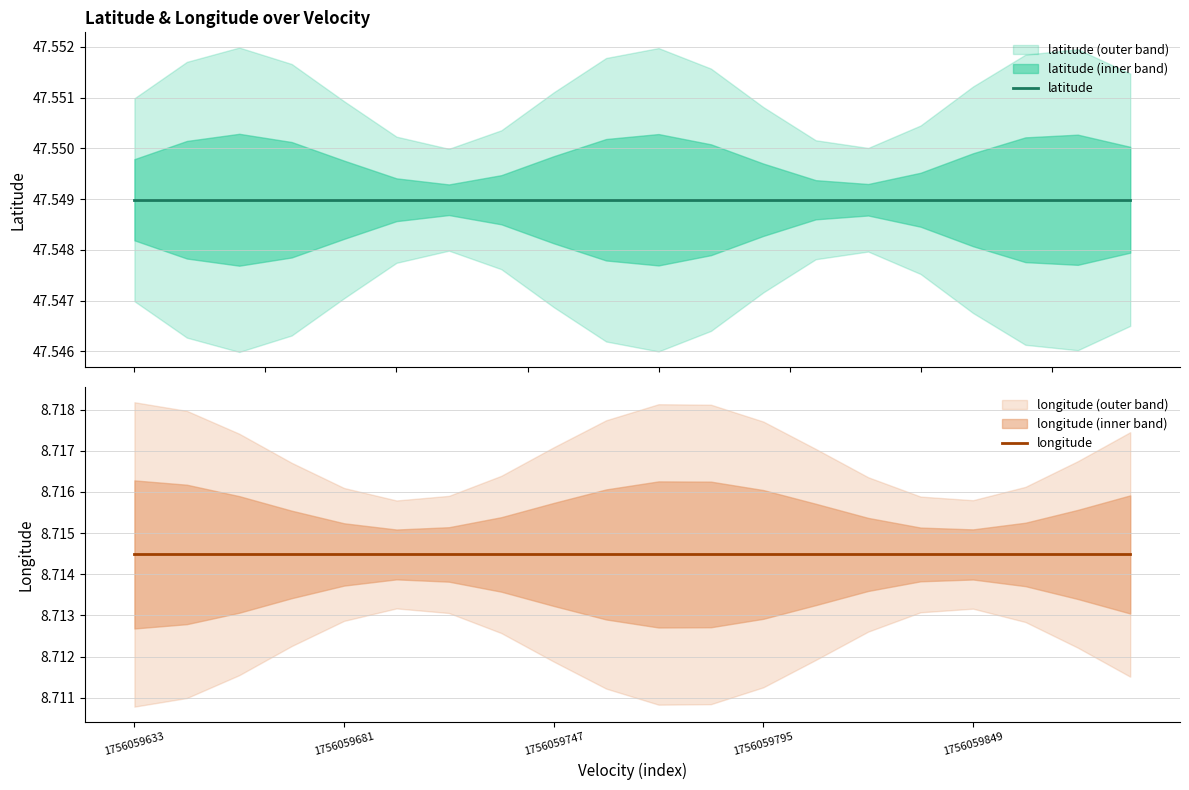

Which series has the largest range (max minus min)?

latitude